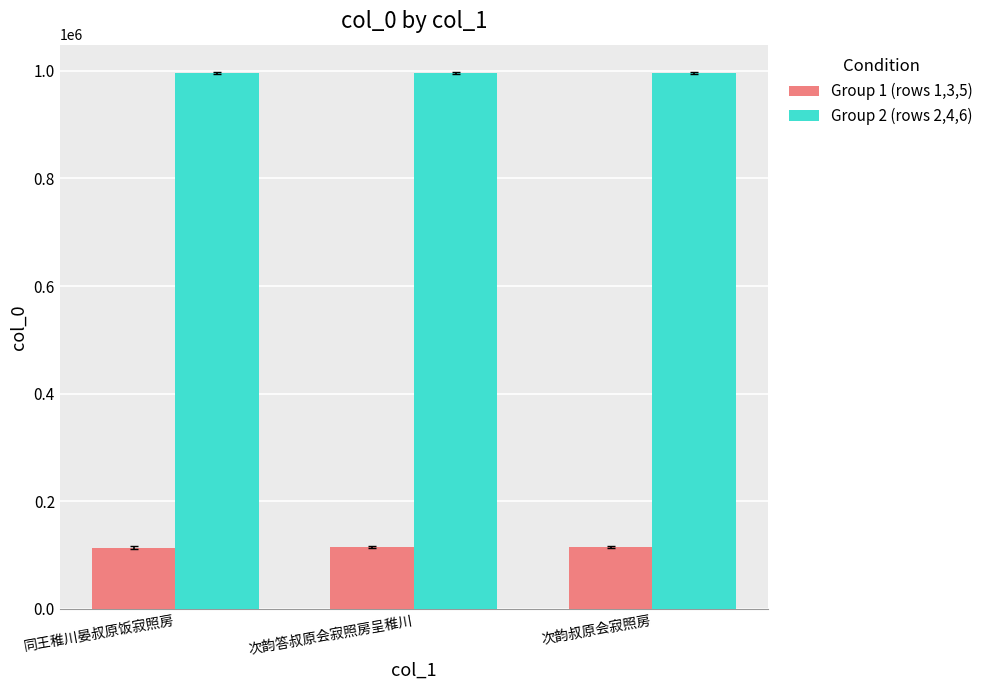

What is the sum of all Group 1 (rows 1,3,5) values?

343721